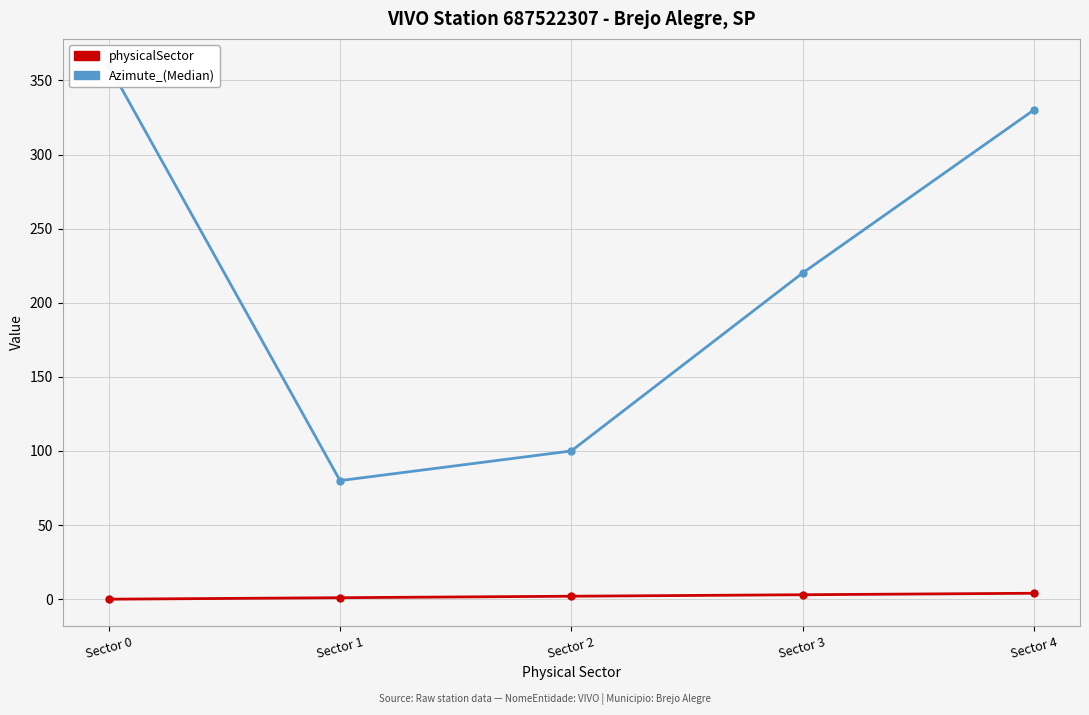

Reading left to right, list all the values displayed in this chart.

physicalSector: Sector 0=0	Sector 1=1	Sector 2=2	Sector 3=3	Sector 4=4
Azimute_(Median): Sector 0=360	Sector 1=80	Sector 2=100	Sector 3=220	Sector 4=330